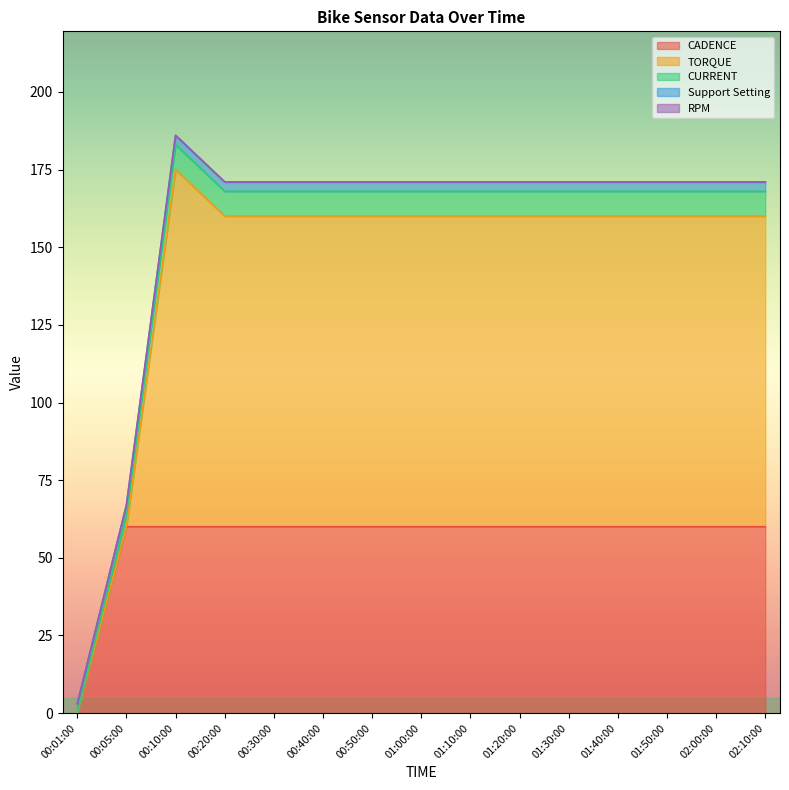

Reading left to right, what are all the values shown in this chart?

CADENCE: 00:01:00=0	00:05:00=60	00:10:00=60	00:20:00=60	00:30:00=60	00:40:00=60	00:50:00=60	01:00:00=60	01:10:00=60	01:20:00=60	01:30:00=60	01:40:00=60	01:50:00=60	02:00:00=60	02:10:00=60
TORQUE: 00:01:00=0	00:05:00=0	00:10:00=115	00:20:00=100	00:30:00=100	00:40:00=100	00:50:00=100	01:00:00=100	01:10:00=100	01:20:00=100	01:30:00=100	01:40:00=100	01:50:00=100	02:00:00=100	02:10:00=100
CURRENT: 00:01:00=0	00:05:00=4	00:10:00=8	00:20:00=8	00:30:00=8	00:40:00=8	00:50:00=8	01:00:00=8	01:10:00=8	01:20:00=8	01:30:00=8	01:40:00=8	01:50:00=8	02:00:00=8	02:10:00=8
Support Setting: 00:01:00=3	00:05:00=3	00:10:00=3	00:20:00=3	00:30:00=3	00:40:00=3	00:50:00=3	01:00:00=3	01:10:00=3	01:20:00=3	01:30:00=3	01:40:00=3	01:50:00=3	02:00:00=3	02:10:00=3
RPM: 00:01:00=0	00:05:00=0	00:10:00=0	00:20:00=0	00:30:00=0	00:40:00=0	00:50:00=0	01:00:00=0	01:10:00=0	01:20:00=0	01:30:00=0	01:40:00=0	01:50:00=0	02:00:00=0	02:10:00=0